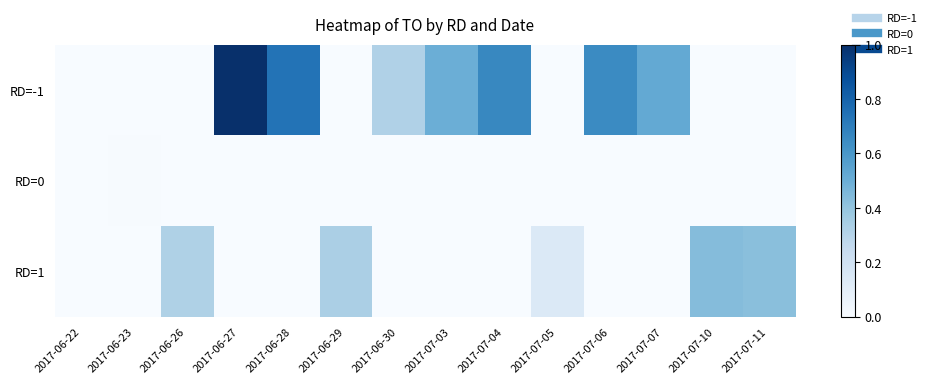

At 2017-07-04, list the series in order from largest to smallest.

RD=-1, RD=0, RD=1